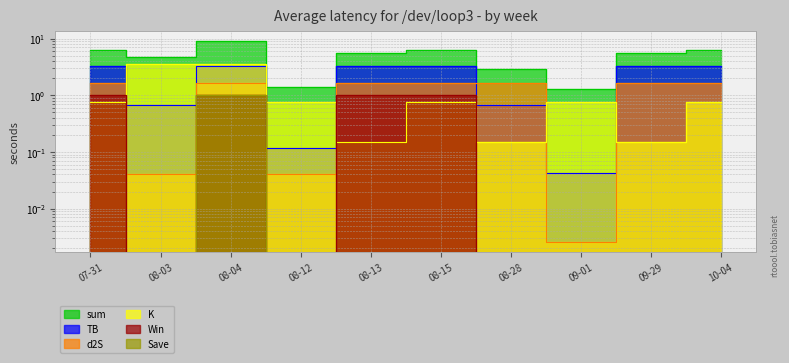

How many times do TB and d2S cross each other?

2